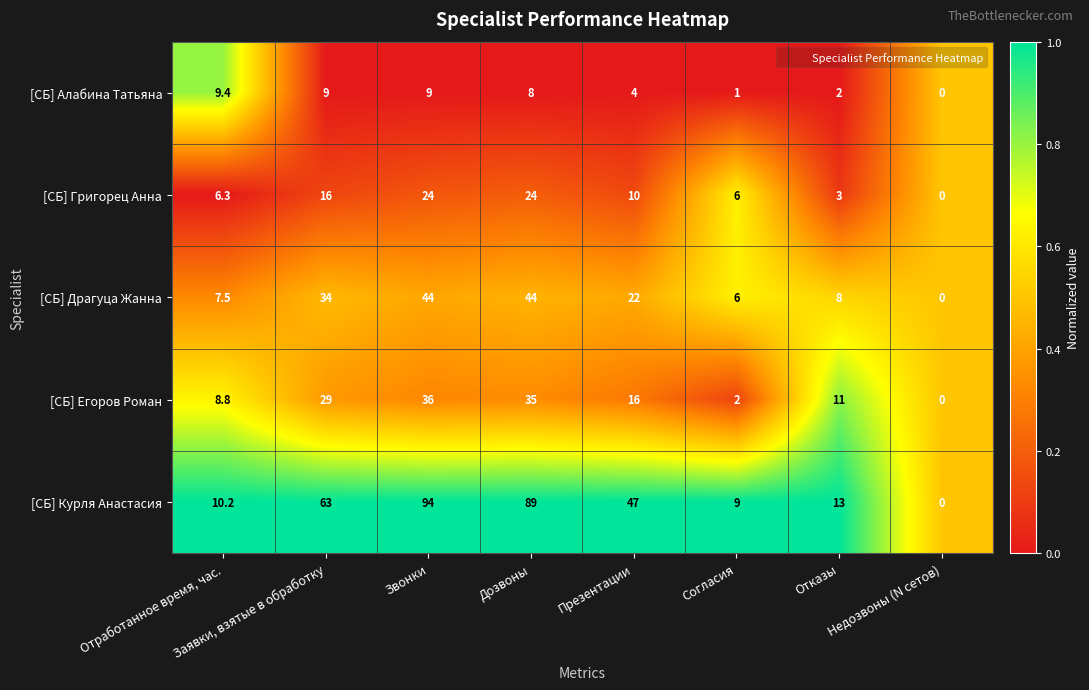

Which category has the lowest value across all series?

Недозвоны (N сетов)